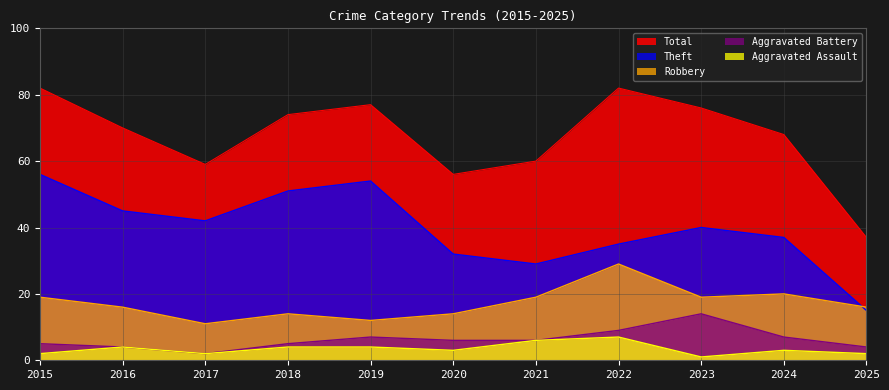

Reading left to right, what are all the values shown in this chart?

Aggravated Assault: 2	4	2	4	4	3	6	7	1	3	2
Aggravated Battery: 5	4	2	5	7	6	6	9	14	7	4
Robbery: 19	16	11	14	12	14	19	29	19	20	16
Theft: 56	45	42	51	54	32	29	35	40	37	15
Total: 82	70	59	74	77	56	60	82	76	68	37